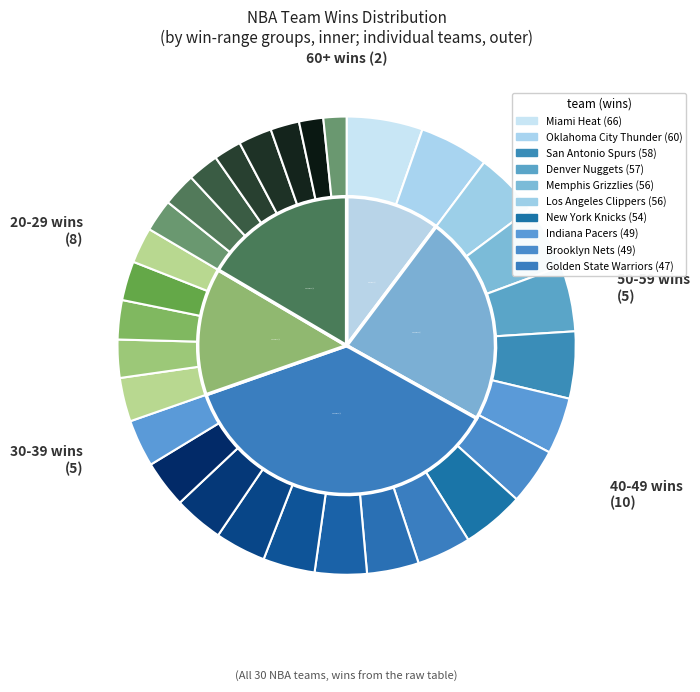

Which slice is the smallest?

Orlando Magic